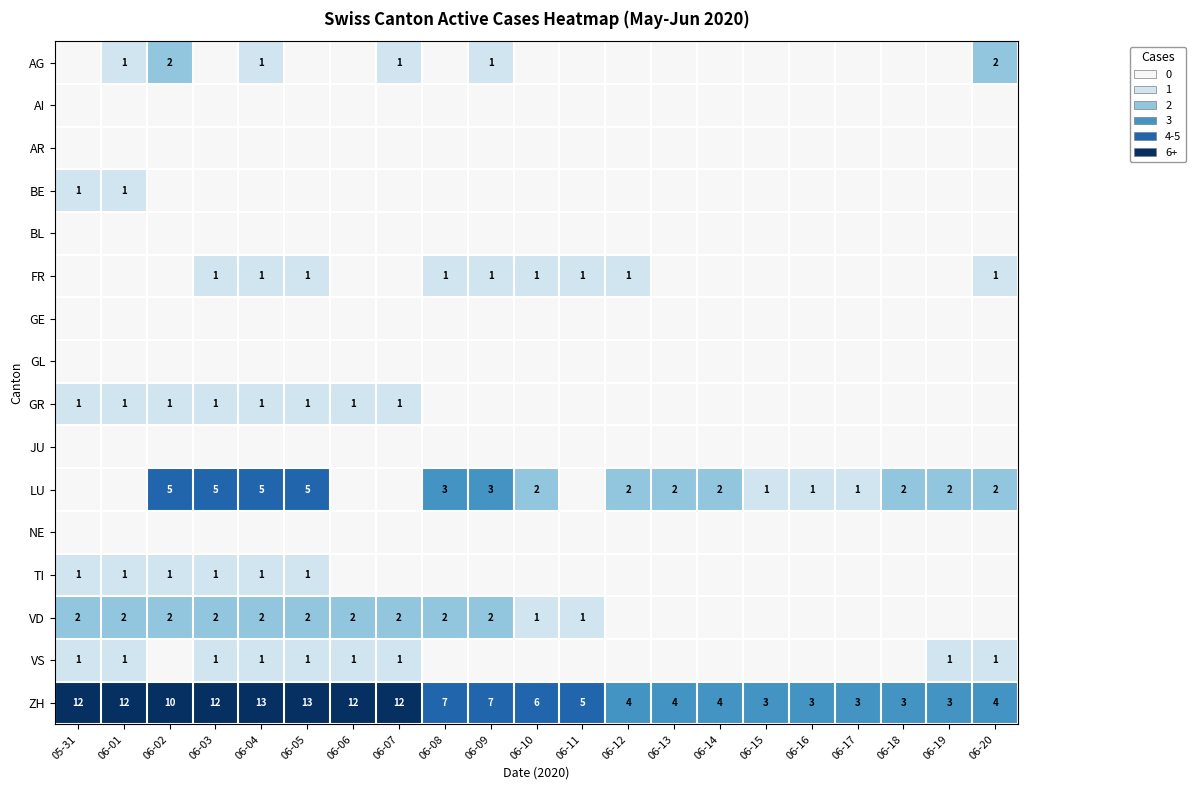

The value of LU at 06-19 is 1. True or false?

False